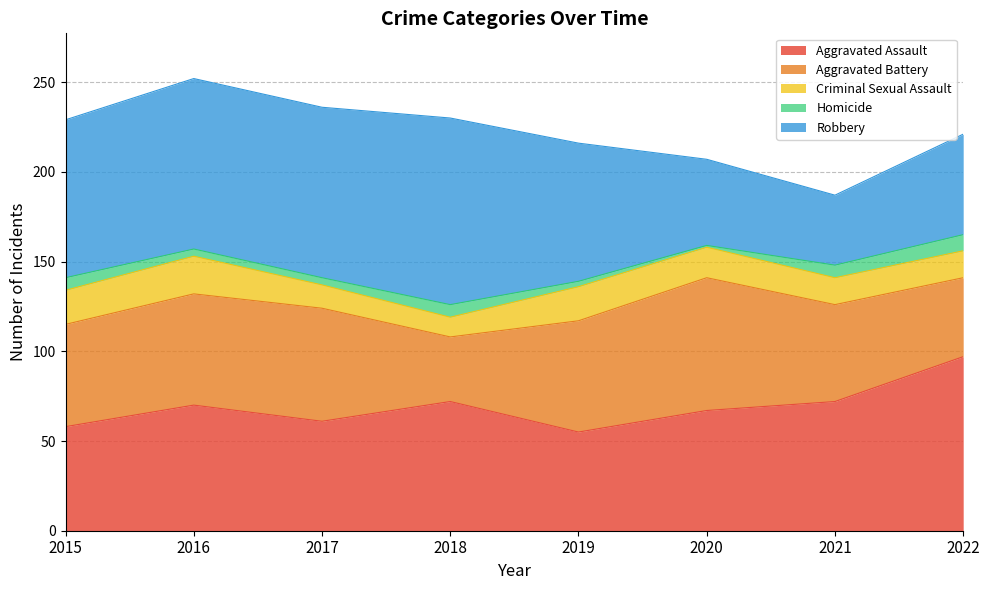

What is the difference between the highest and lowest values at 2022?

88